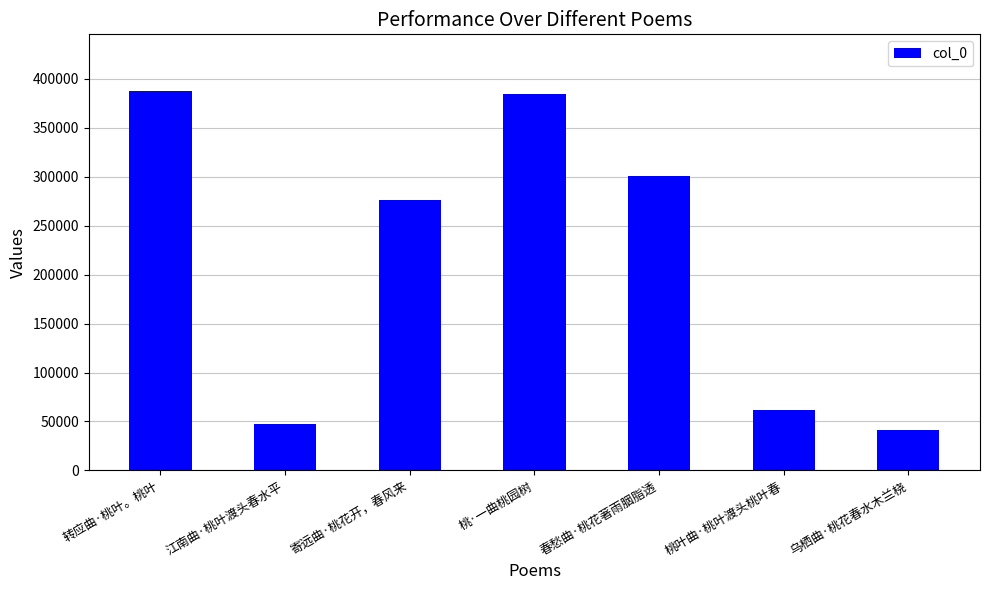

What is the average value?

214133